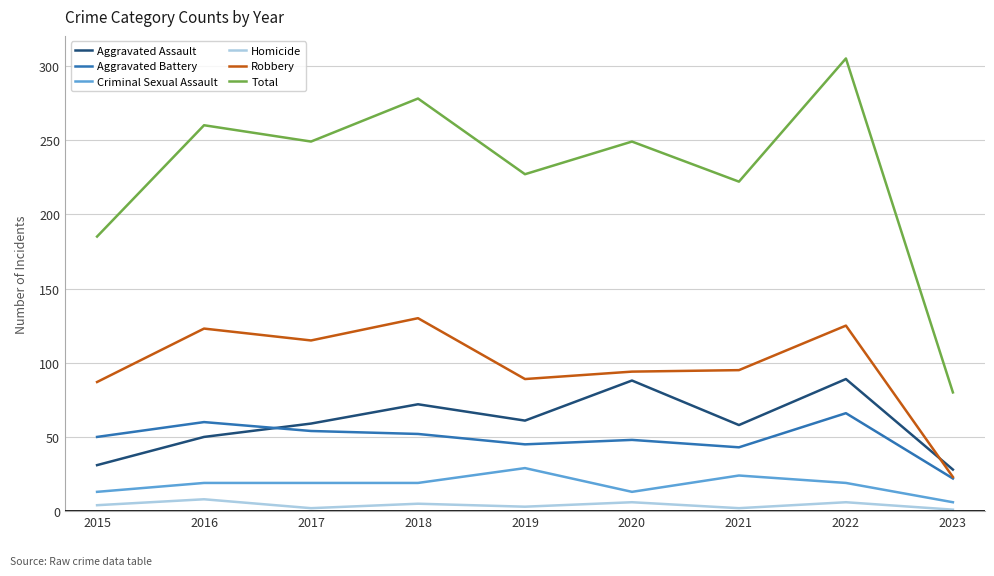

List the series in order of their peak value, lowest first.

Homicide, Criminal Sexual Assault, Aggravated Battery, Aggravated Assault, Robbery, Total